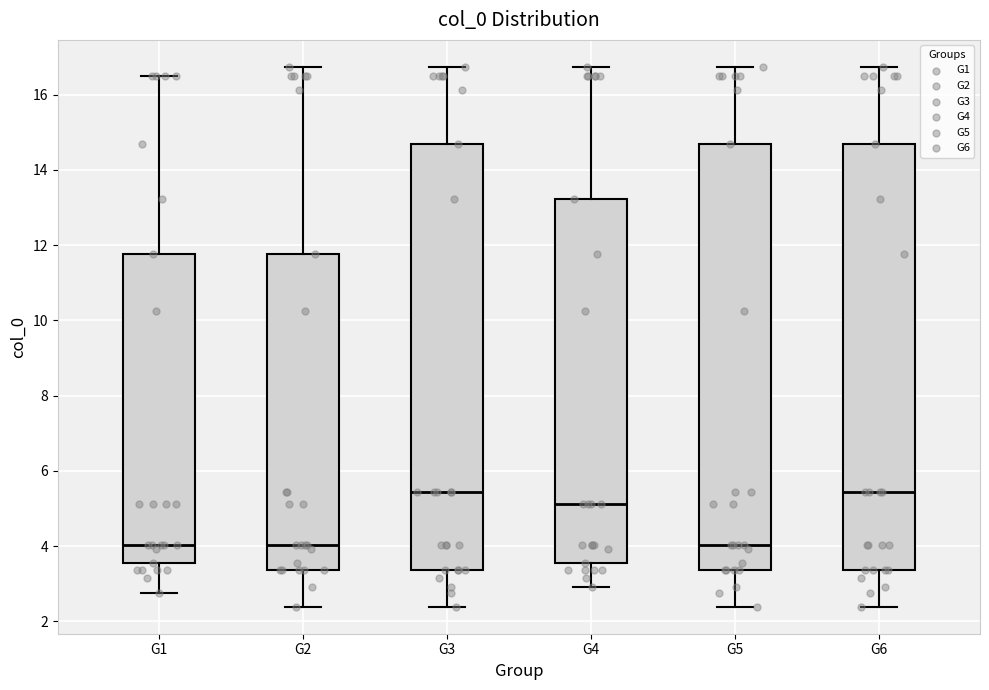

Reading left to right, transcribe this box plot: for each box, give where its median line is, the range the box spans, and where its two whiskers end, as read against the y-axis. The values are not printed on the chart, so give them approximately, as read against the axis.

G1: median 4.0, box 3.6 to 11.8, whiskers 2.8 to 16.6
G2: median 4.0, box 3.4 to 11.8, whiskers 2.4 to 16.8
G3: median 5.4, box 3.4 to 14.6, whiskers 2.4 to 16.8
G4: median 5.2, box 3.6 to 13.2, whiskers 3.0 to 16.8
G5: median 4.0, box 3.4 to 14.6, whiskers 2.4 to 16.8
G6: median 5.4, box 3.4 to 14.6, whiskers 2.4 to 16.8